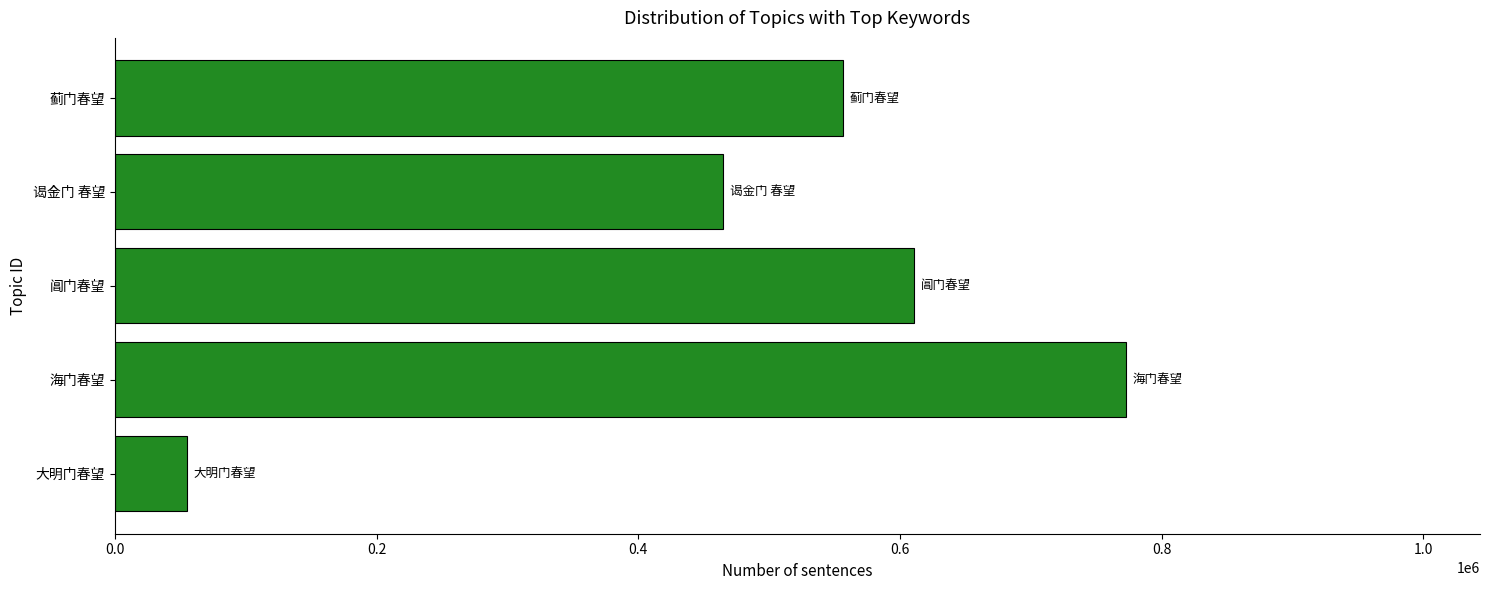

At which category does the chart reach its minimum across all series?

大明门春望